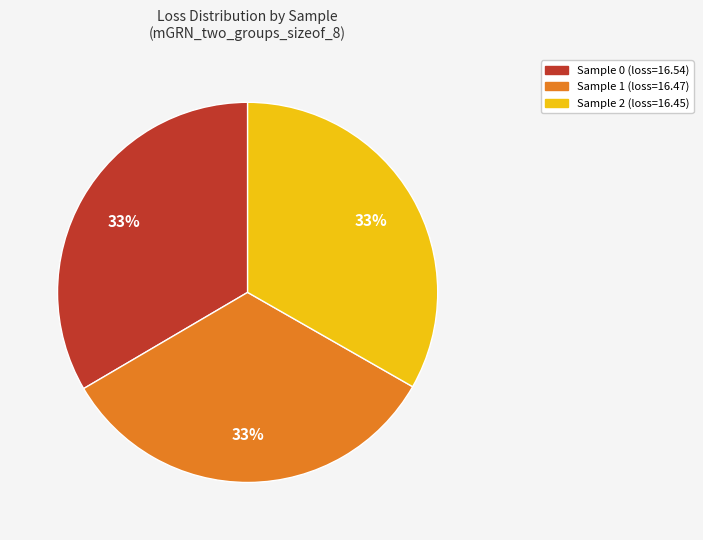

To the nearest percent, what is the average slice percentage?

33%